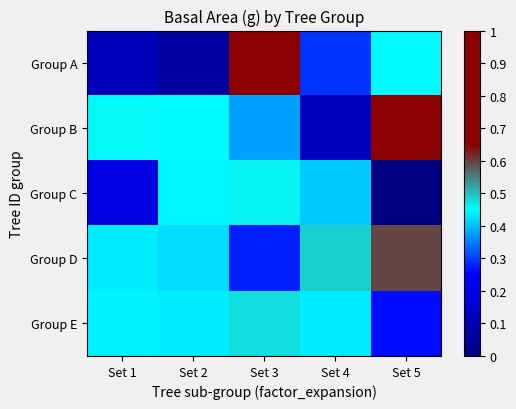

Which series has the widest spread of values?

Group A